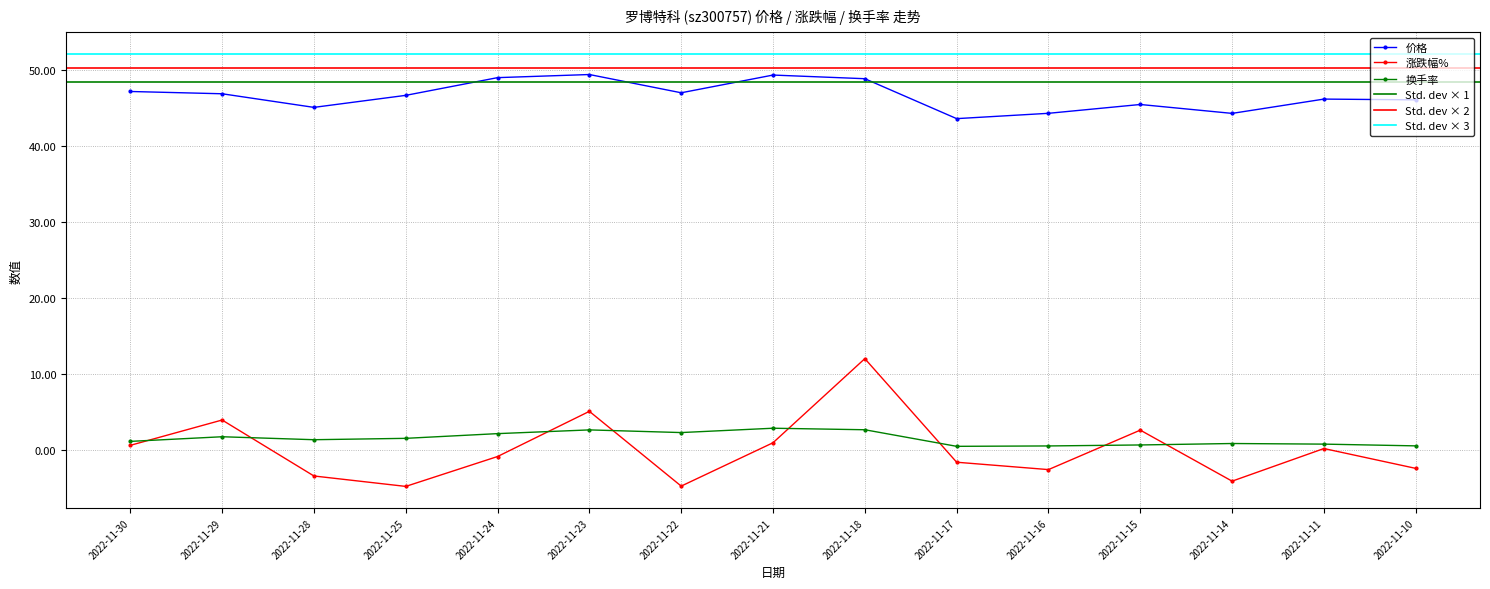

At which category does the chart reach its minimum across all series?

2022-11-25